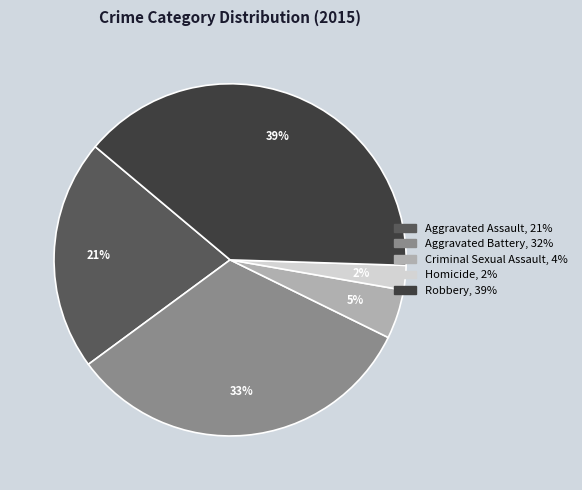

To the nearest percent, what is the difference between the largest and smallest slice percentages?

37%